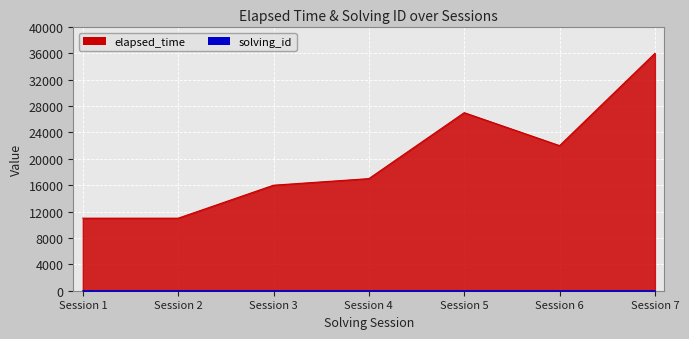

What is the difference between the second highest and minimum values in the elapsed_time series?

16000